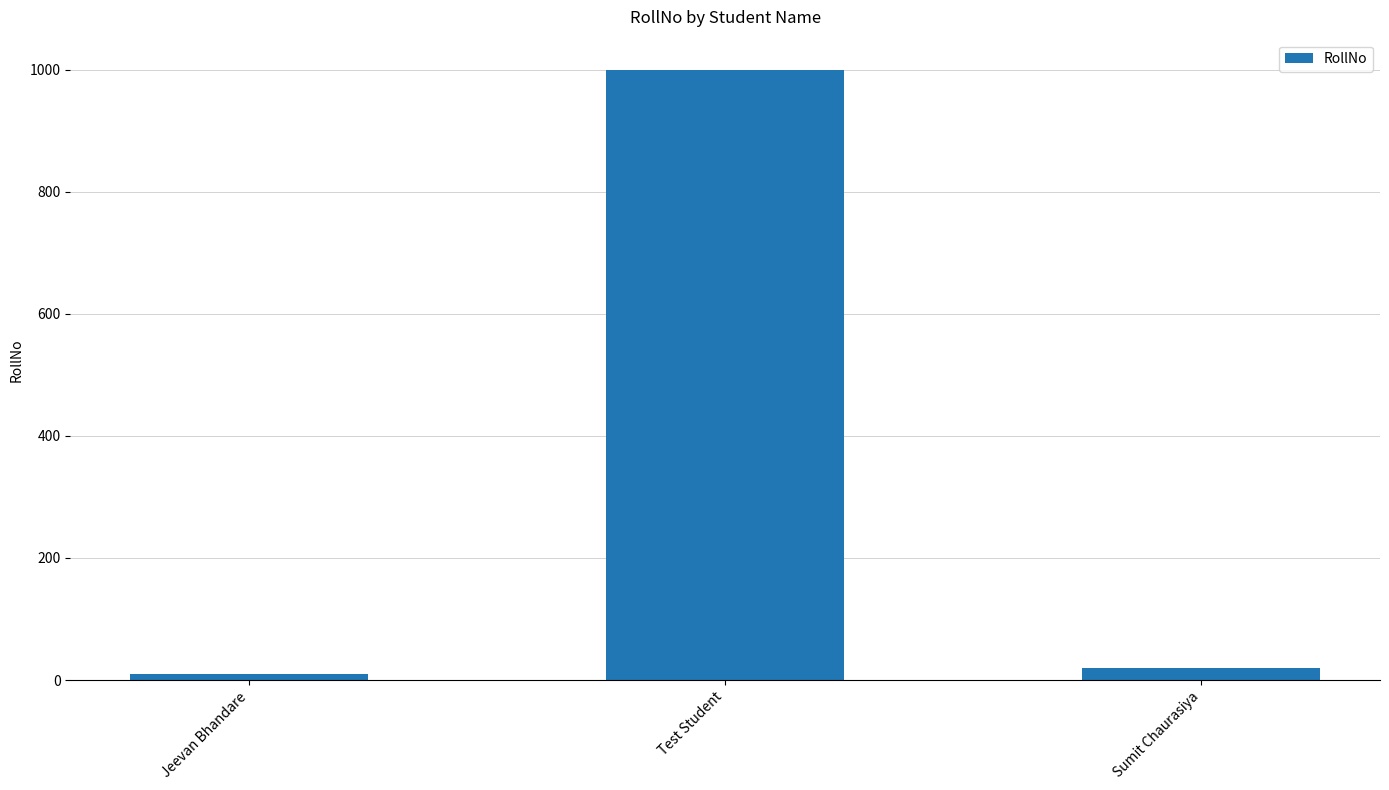

What is the difference between the maximum and minimum values?

989